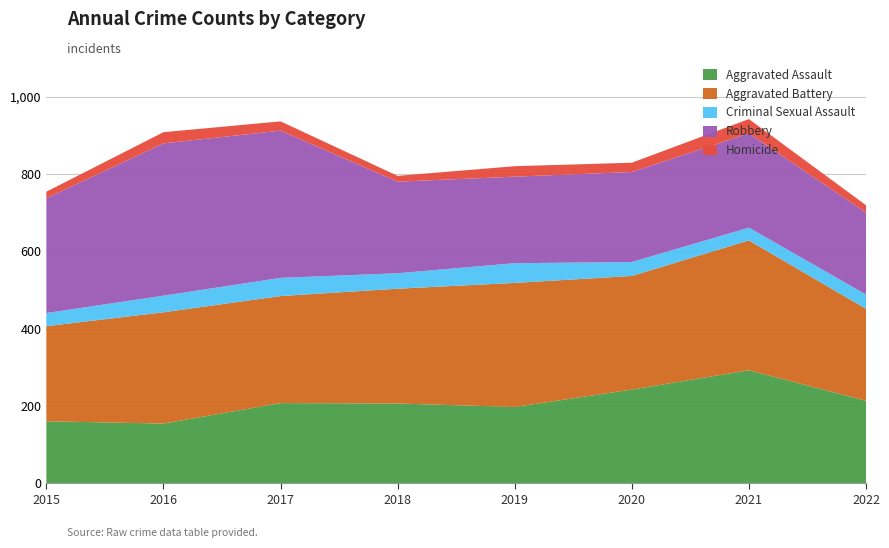

Reading left to right, list all the values displayed in this chart.

Aggravated Assault: 160	154	207	206	197	242	292	213
Aggravated Battery: 246	288	277	297	321	294	336	238
Criminal Sexual Assault: 34	43	47	40	51	36	33	37
Robbery: 297	394	381	237	224	233	244	212
Homicide: 17	29	24	15	27	24	37	19